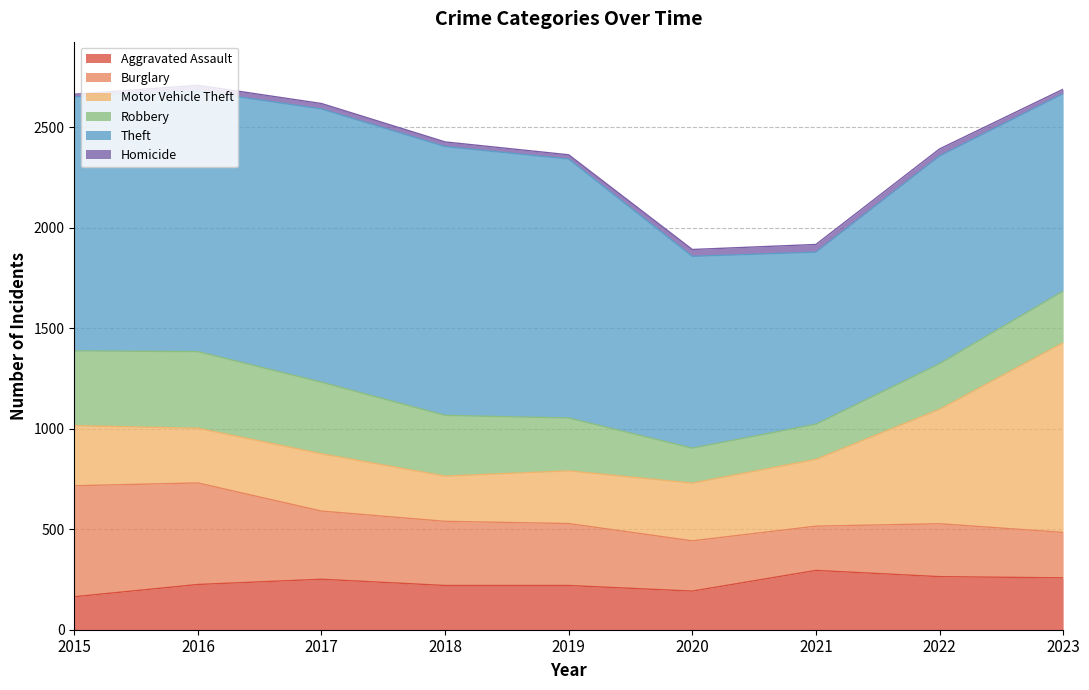

Rank the categories by Robbery value from lowest to highest.

2020, 2021, 2022, 2023, 2019, 2018, 2017, 2015, 2016